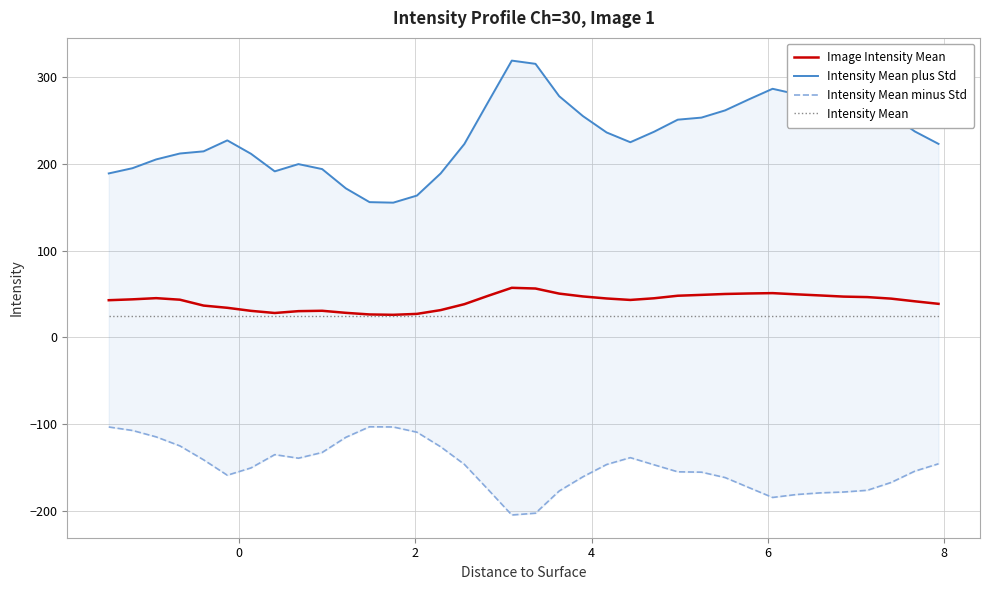

What is the minimum value for Intensity Mean minus Std?

-204.6